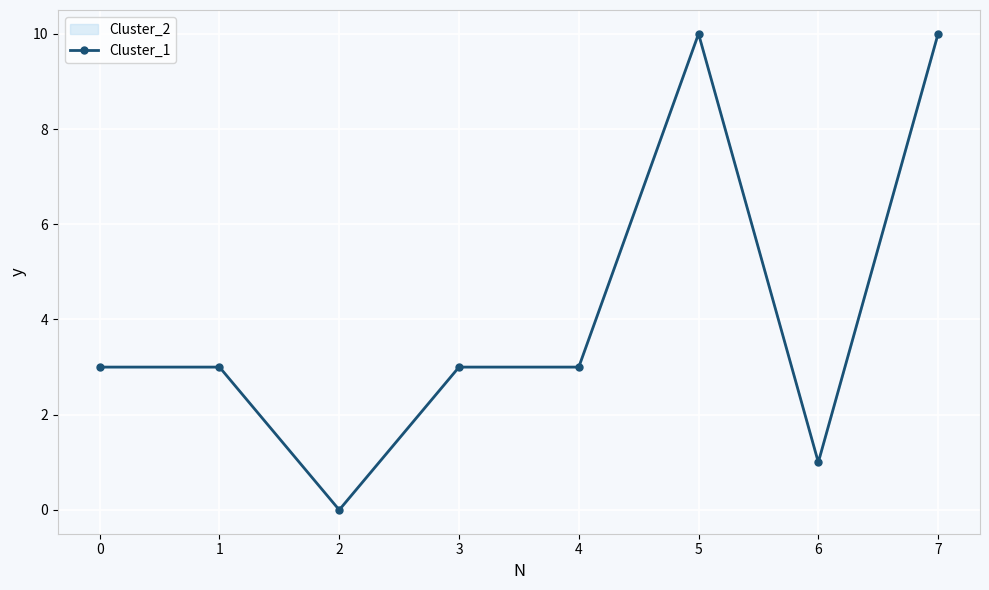

True or false: there are more than 0 points higher than both neighbors.

True